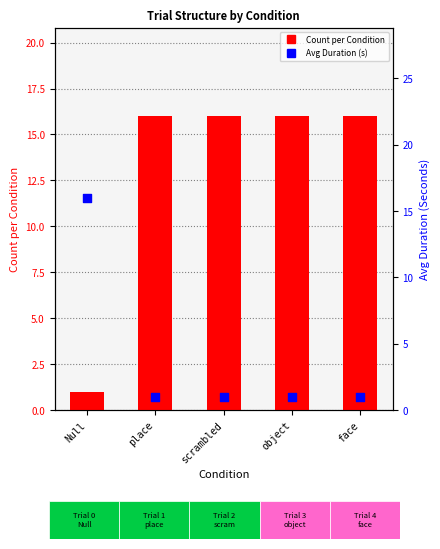

At how many categories does at least one series exceed 14?

5